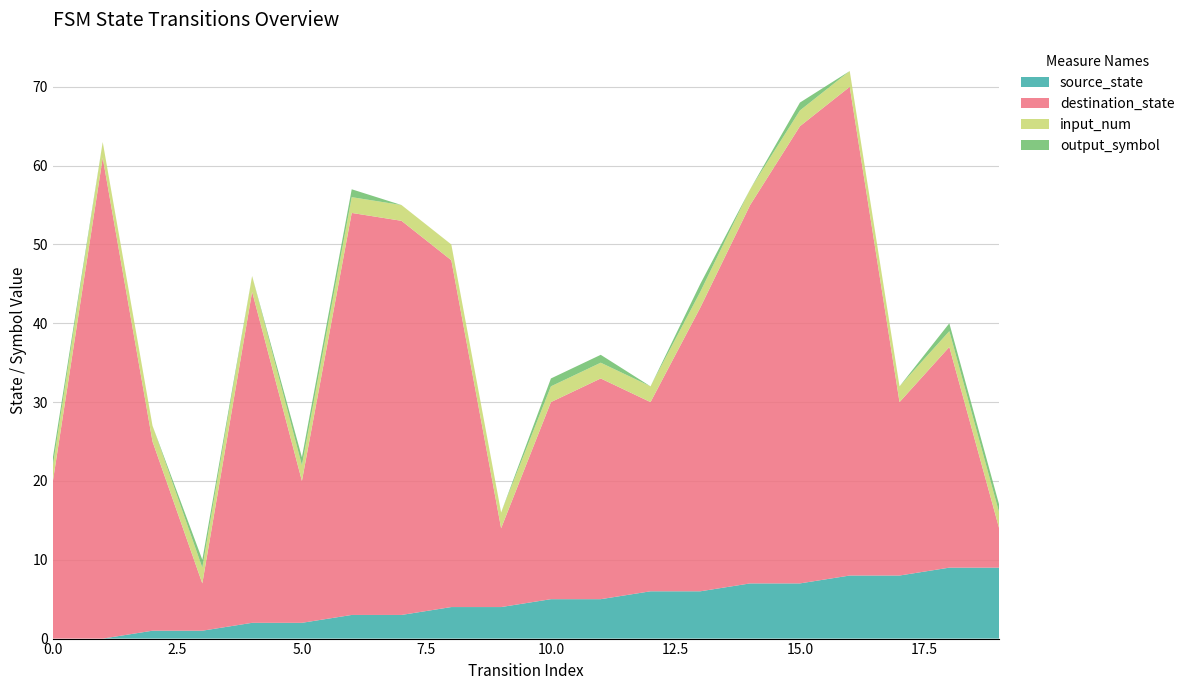

Reading left to right, transcribe all the data shown in this chart.

source_state: 0=0	1=0	2=1	3=1	4=2	5=2	6=3	7=3	8=4	9=4	10=5	11=5	12=6	13=6	14=7	15=7	16=8	17=8	18=9	19=9
destination_state: 0=20	1=61	2=24	3=6	4=42	5=18	6=51	7=50	8=44	9=10	10=25	11=28	12=24	13=36	14=48	15=58	16=62	17=22	18=28	19=5
input_num: 0=2	1=2	2=2	3=2	4=2	5=2	6=2	7=2	8=2	9=2	10=2	11=2	12=2	13=2	14=2	15=2	16=2	17=2	18=2	19=2
output_symbol: 0=1	1=0	2=0	3=1	4=0	5=1	6=1	7=0	8=0	9=0	10=1	11=1	12=0	13=1	14=0	15=1	16=0	17=0	18=1	19=1